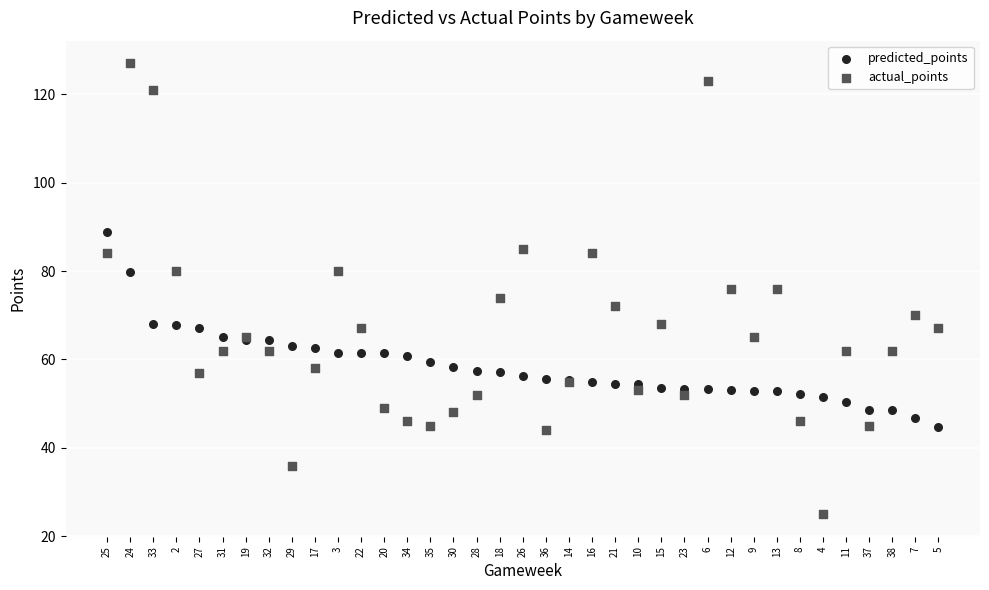

Which series contains the highest Y value?

actual_points